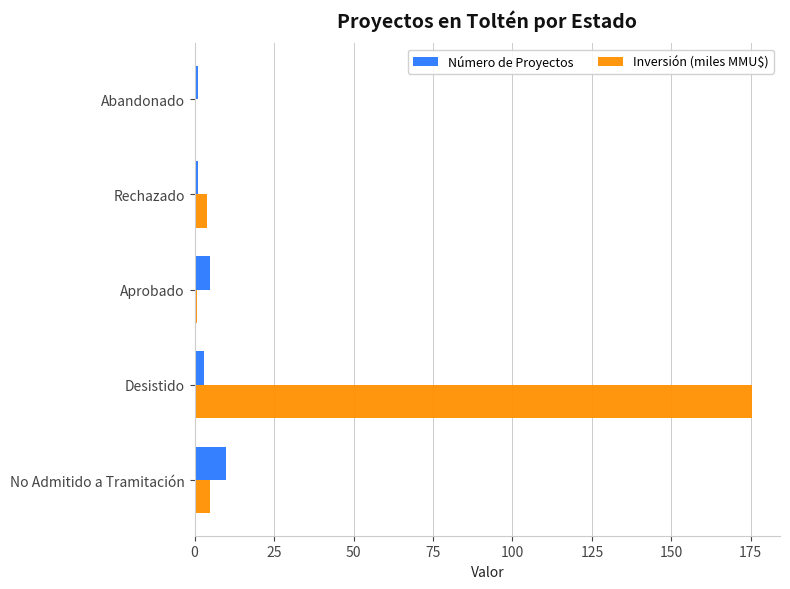

At which category is the sum across all series the highest?

Desistido